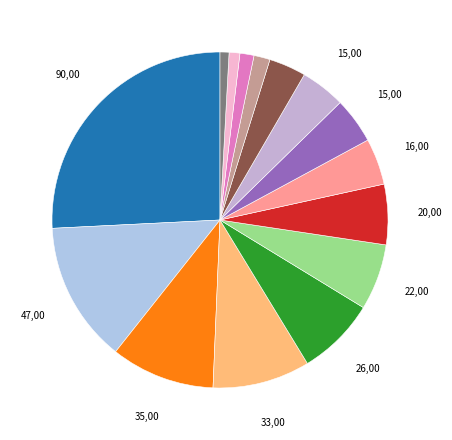

How many segments does this pie chart have?

15